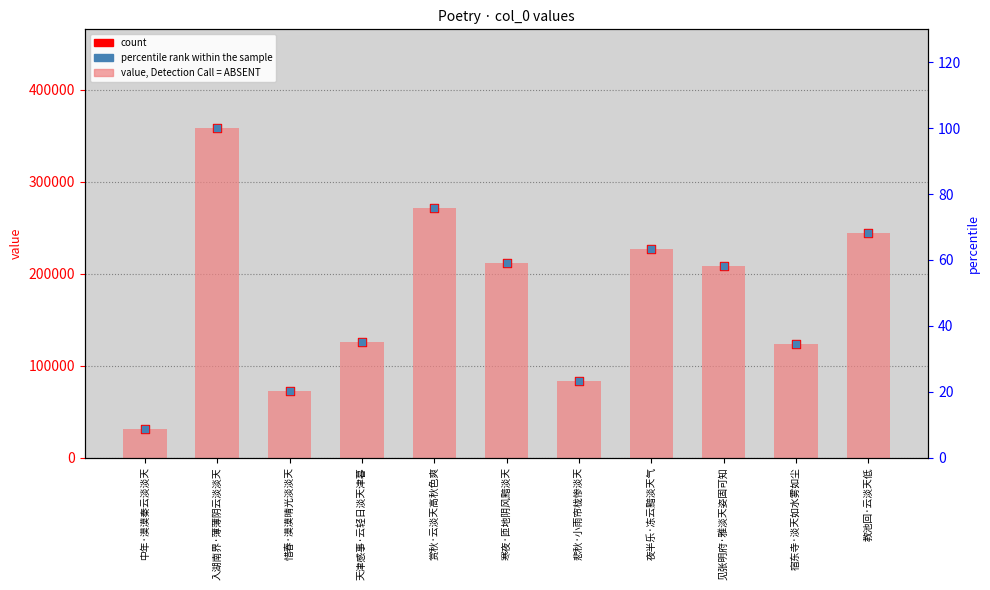

Is the value of col_0 at 宿东寺·淡天如水雾如尘 greater than the value of percentile rank within the sample at 寒夜·匝地阴风黯淡天?

Yes